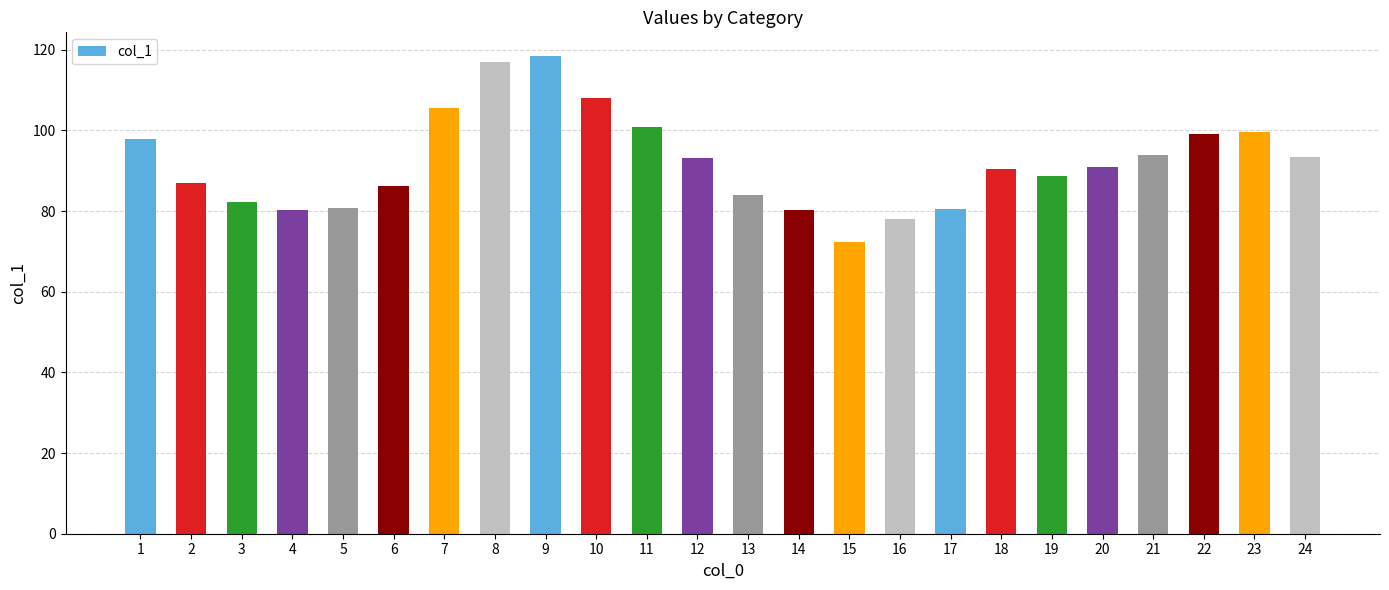

What is the change in value from 3 to 16?

-4.3